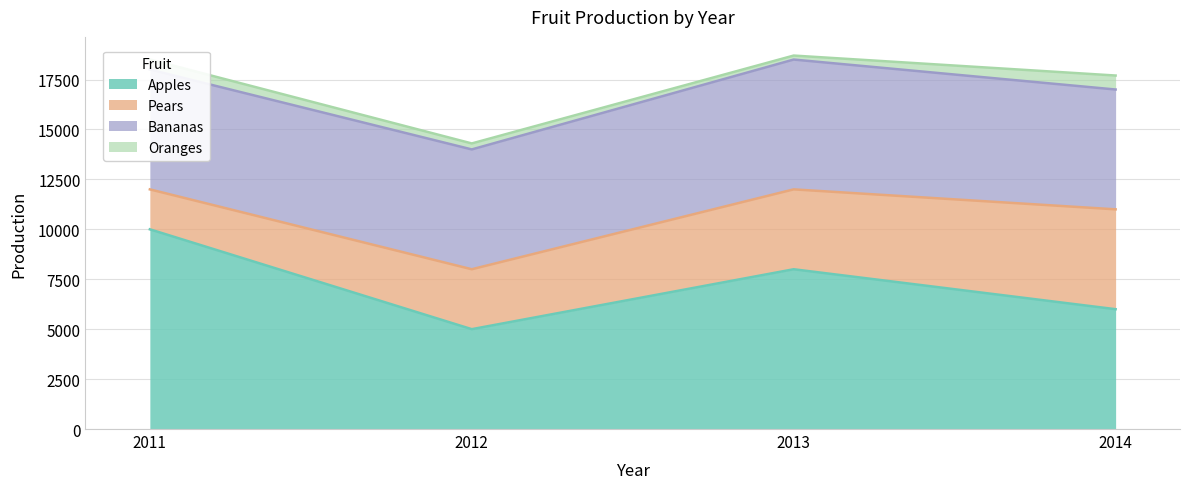

What is the approximate value of Oranges at 2014, to the nearest 100?

700